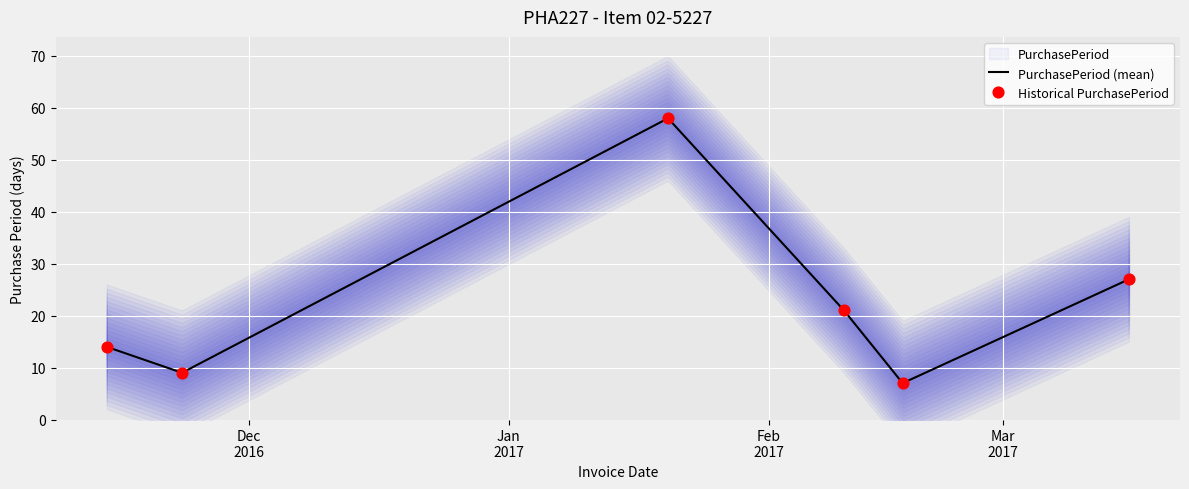

Between 2016-11-14 and 2017-01-20, which is larger?

2017-01-20